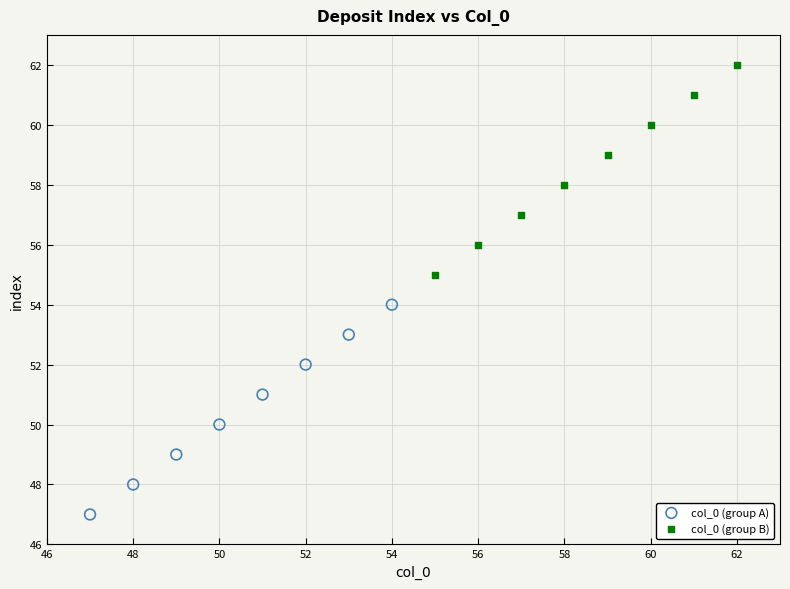

Which series reaches the maximum Y coordinate?

col_0 (group B)